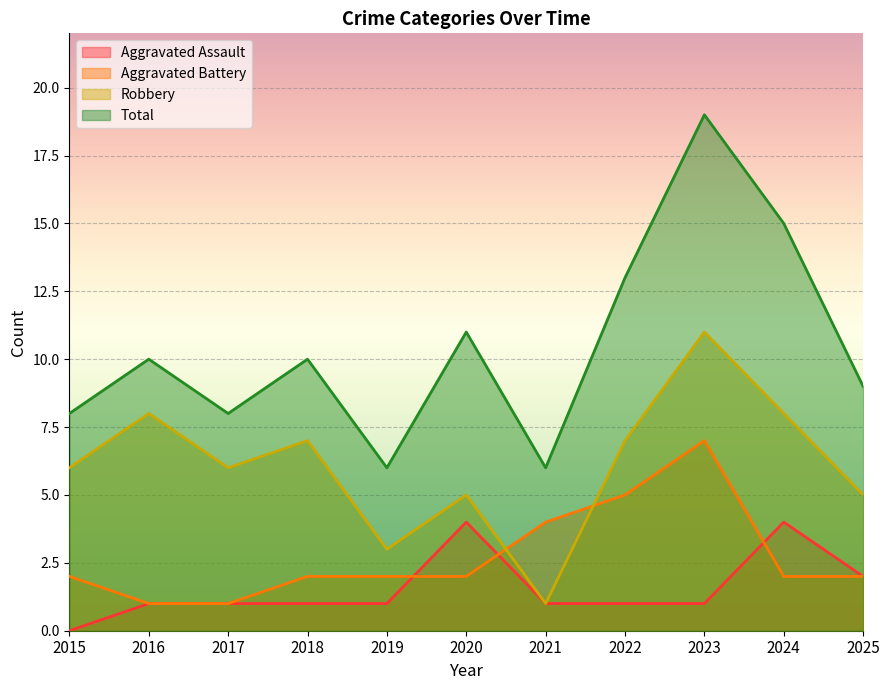

True or false: Robbery and Aggravated Assault intersect in this chart.

False